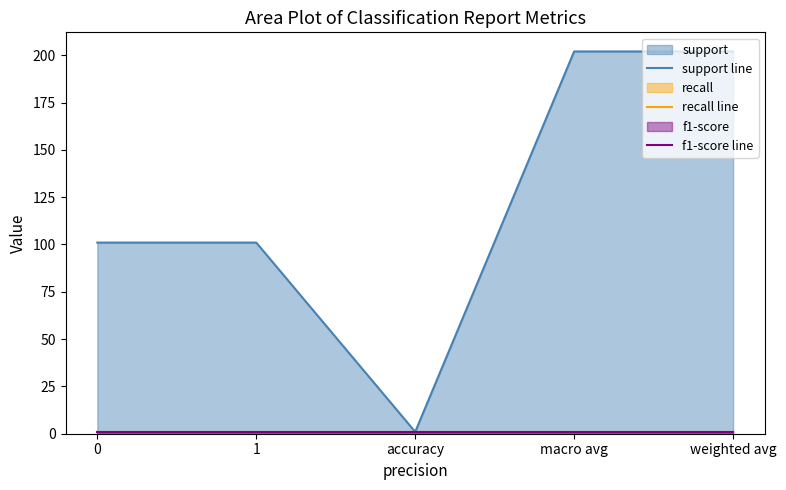

At which category is the sum across all series the highest?

macro avg